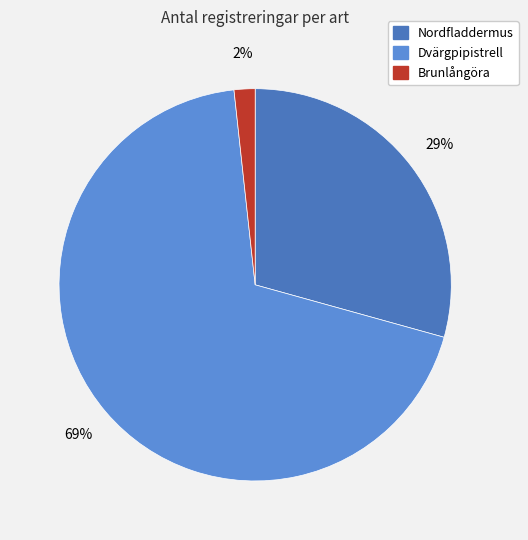

What is the ratio of the value at Nordfladdermus to the value at Brunlångöra?

17.0